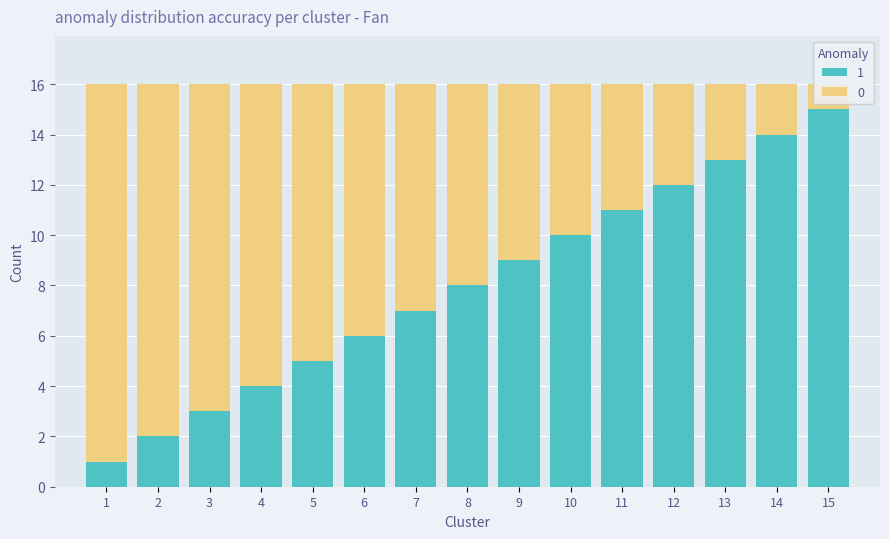

How many data points in 1 are less than 8?

7